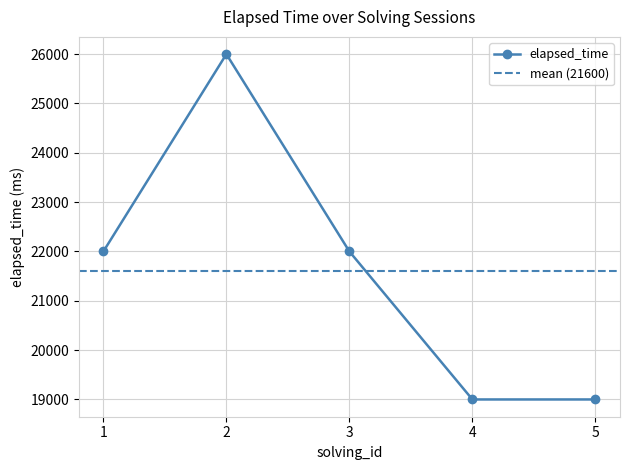

Which category has the highest value across all series?

2